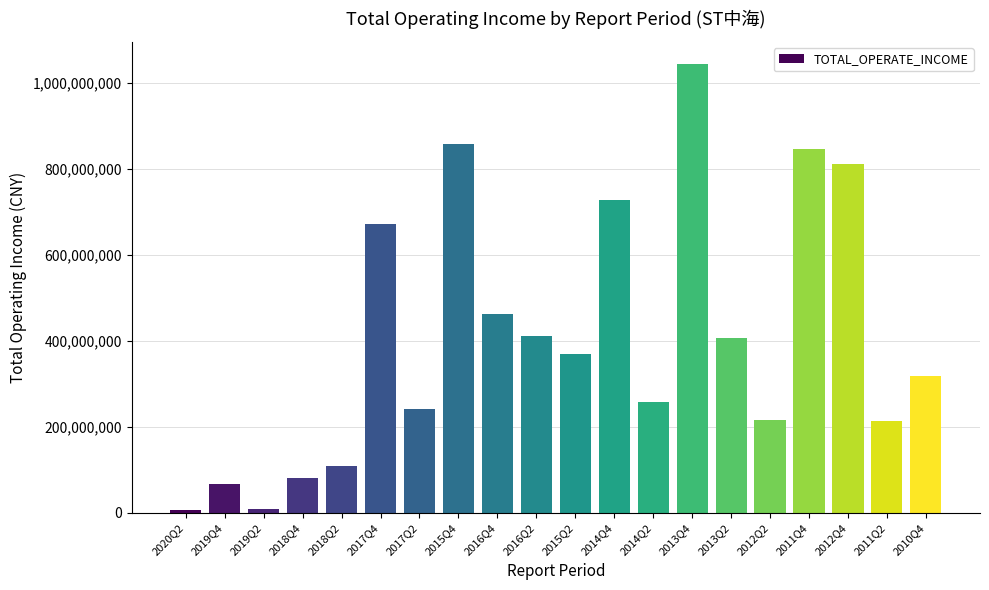

What value does the data have at 2015Q4?

856635996.0